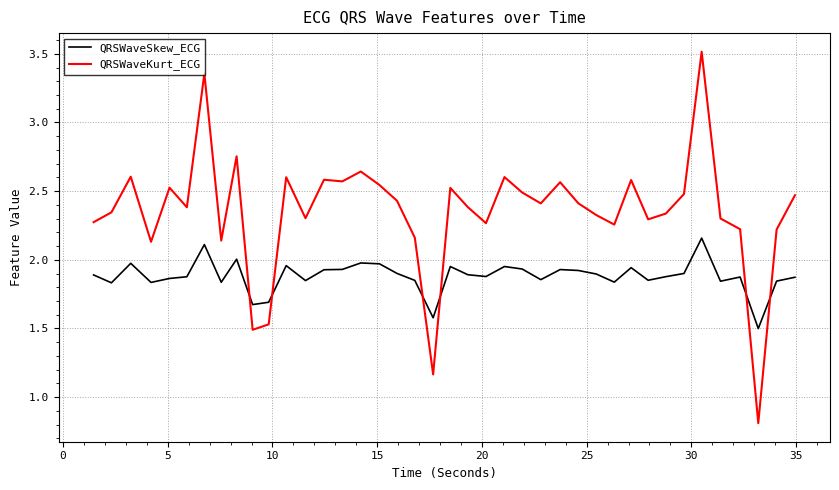

How many times do QRSWaveSkew_ECG and QRSWaveKurt_ECG cross each other?

6